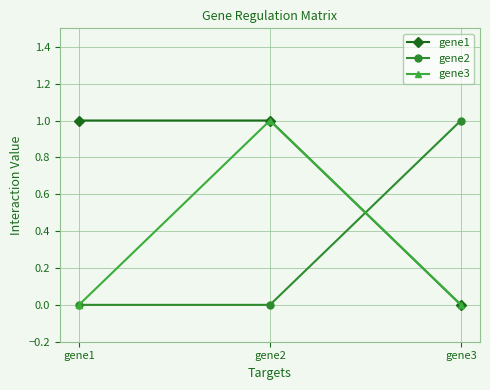

What is the value of the gene2 point at the 3rd from the left?

1